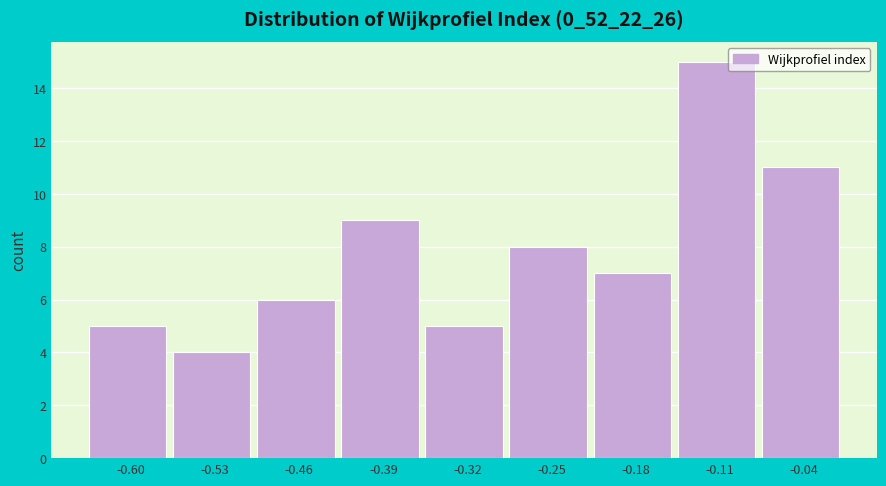

Reading left to right, transcribe this chart: for each bar, give the range it covers on the x-axis and its height. Neither the bar edges nor the heights are printed on the chart, so give them approximately, as read against the axes.

-0.64 to -0.57: 5
-0.57 to -0.50: 4
-0.50 to -0.43: 6
-0.43 to -0.36: 9
-0.36 to -0.29: 5
-0.29 to -0.22: 8
-0.22 to -0.14: 7
-0.14 to -0.07: 15
-0.07 to 0.00: 11